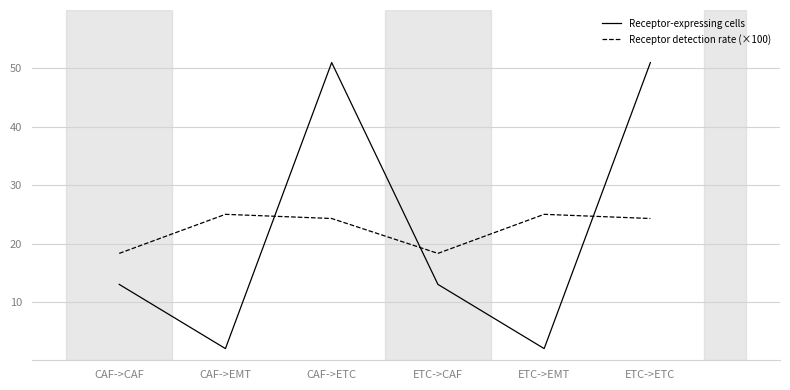

Rank the series at CAF->ETC from highest to lowest value.

Receptor-expressing cells, Receptor detection rate (×100)